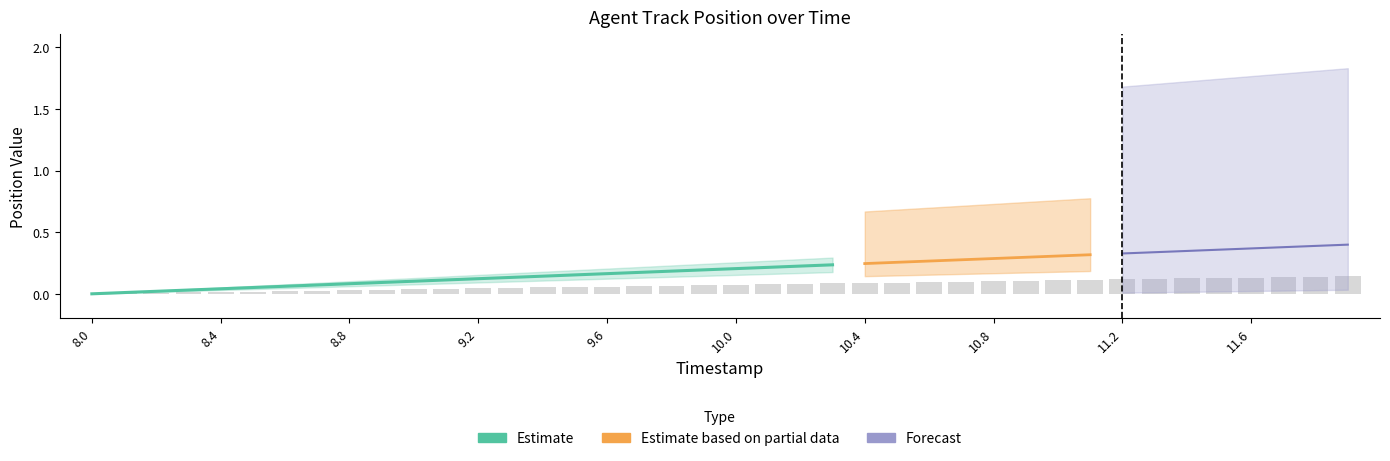

What is the label of the 33rd bar from the right?

8.7